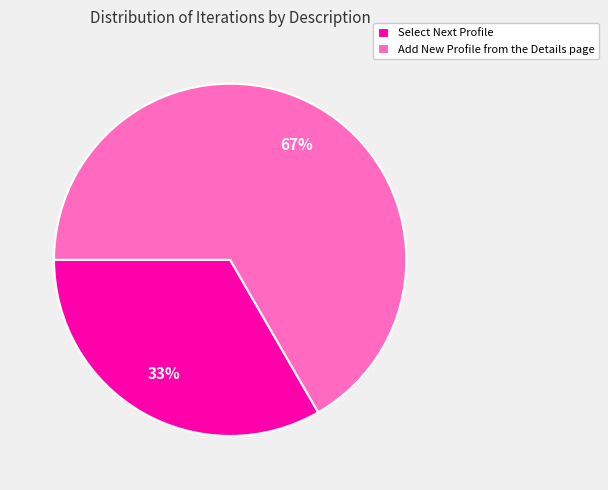

Is it true that Select Next Profile is 33% of the pie?

True